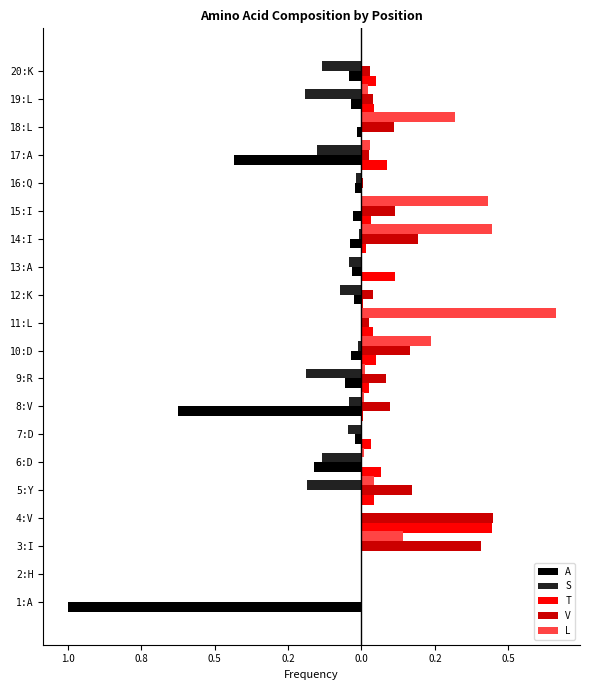

How many bars are there in total?

100